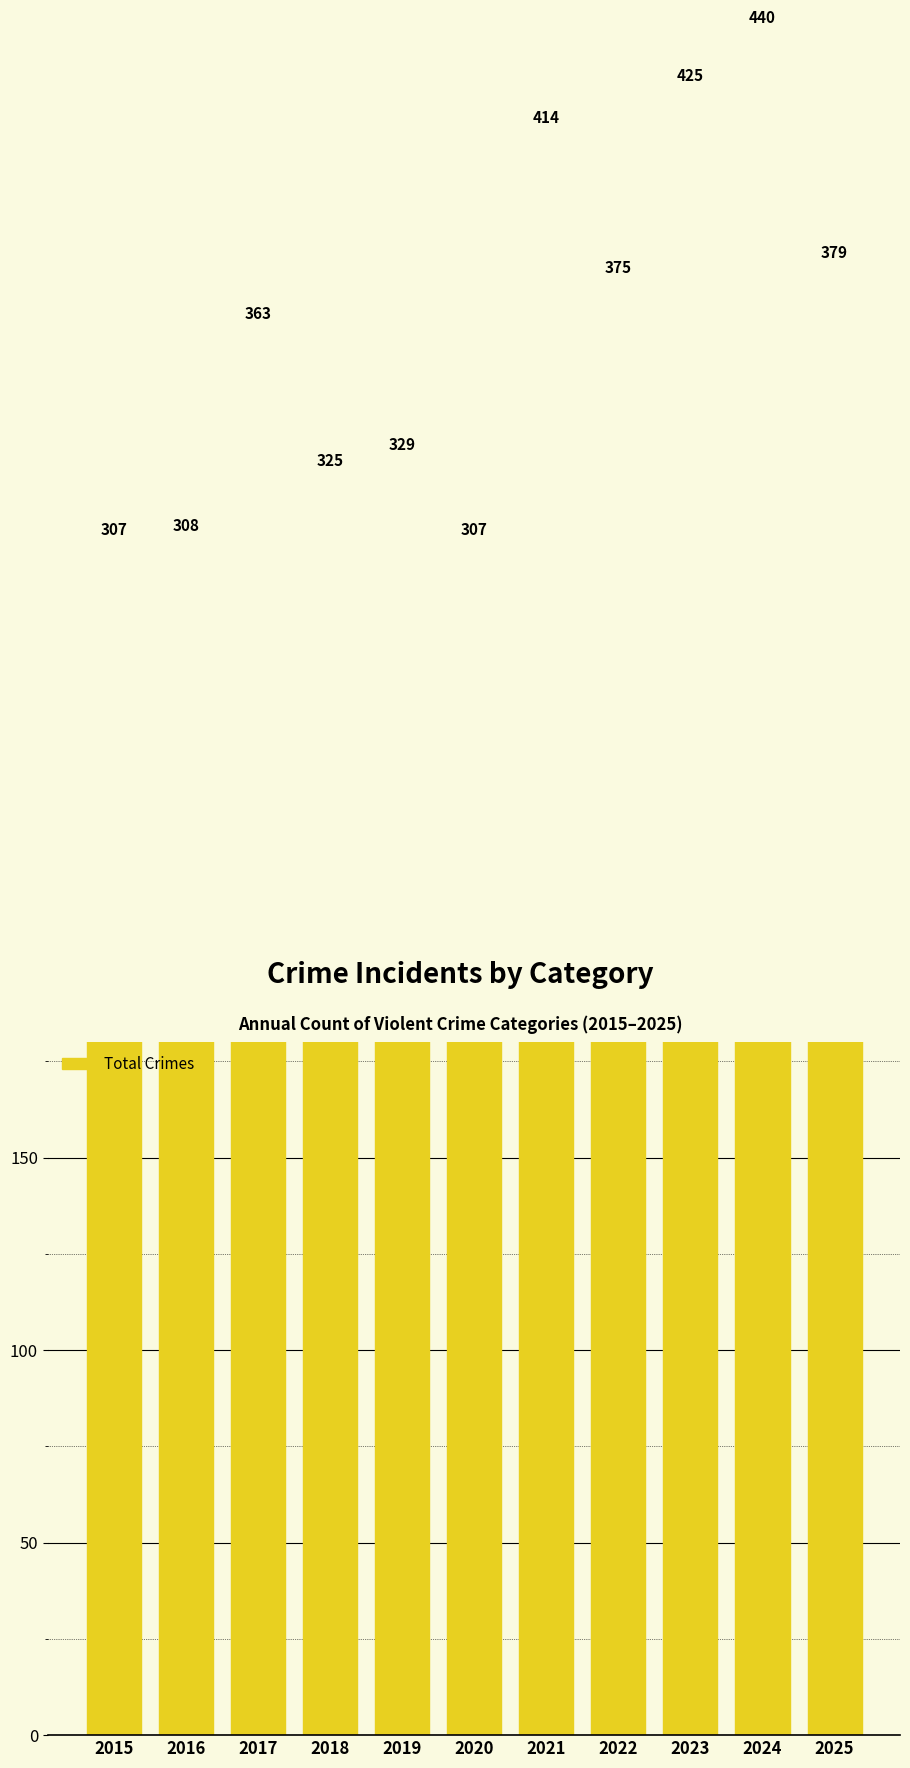

List the labels in order of value, smallest first.

2015, 2020, 2016, 2018, 2019, 2017, 2022, 2025, 2021, 2023, 2024